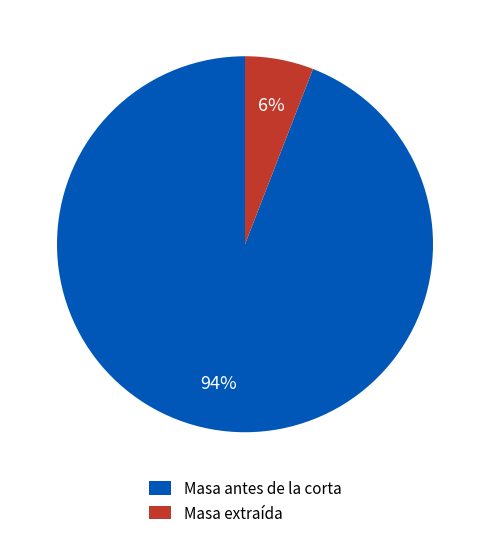

Is there a majority slice in this chart?

Yes